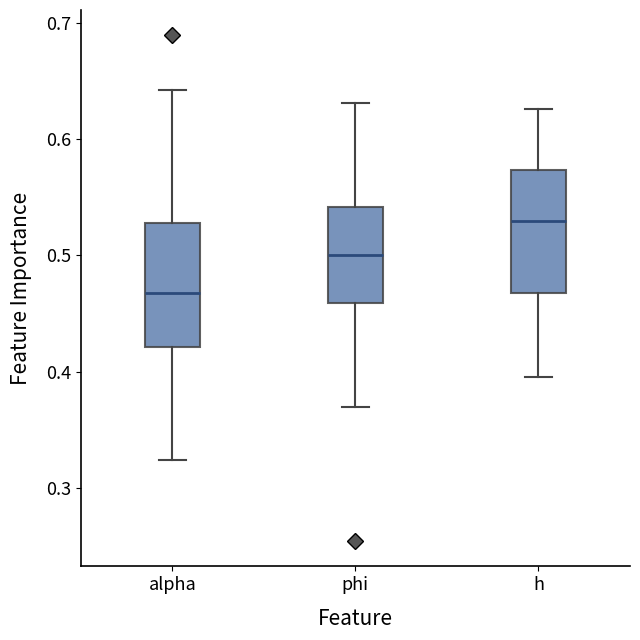

Where is the lower edge of the box for phi on the y-axis? The values are not printed on the chart, so give them approximately, as read against the axis.

0.46